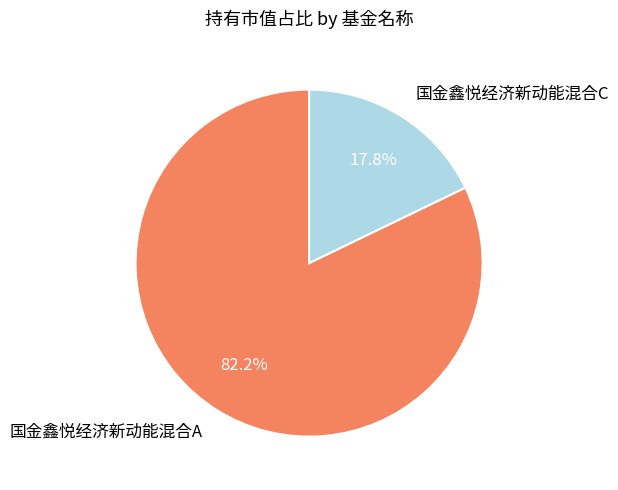

Which category has the biggest portion of the pie?

国金鑫悦经济新动能混合A